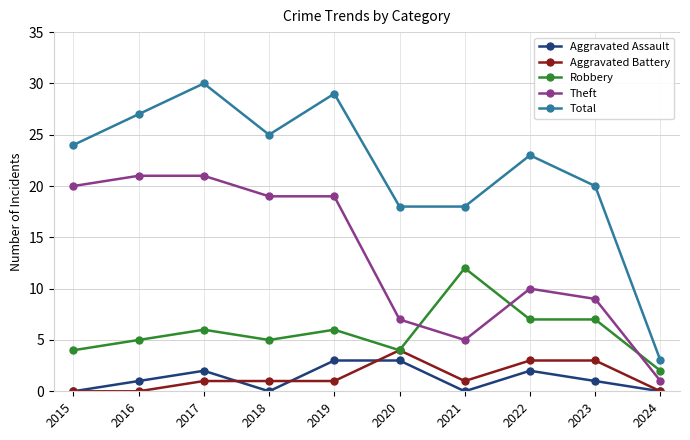

What is the sum of the Aggravated Battery values at 2024 and 2020?

4